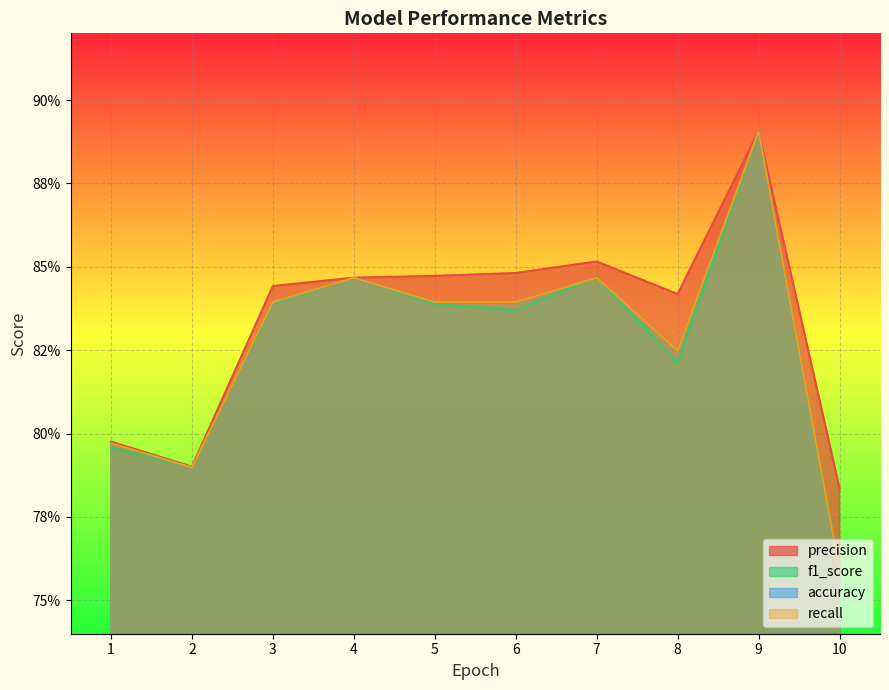

Between 2 and 10, which series saw the biggest shift?

accuracy